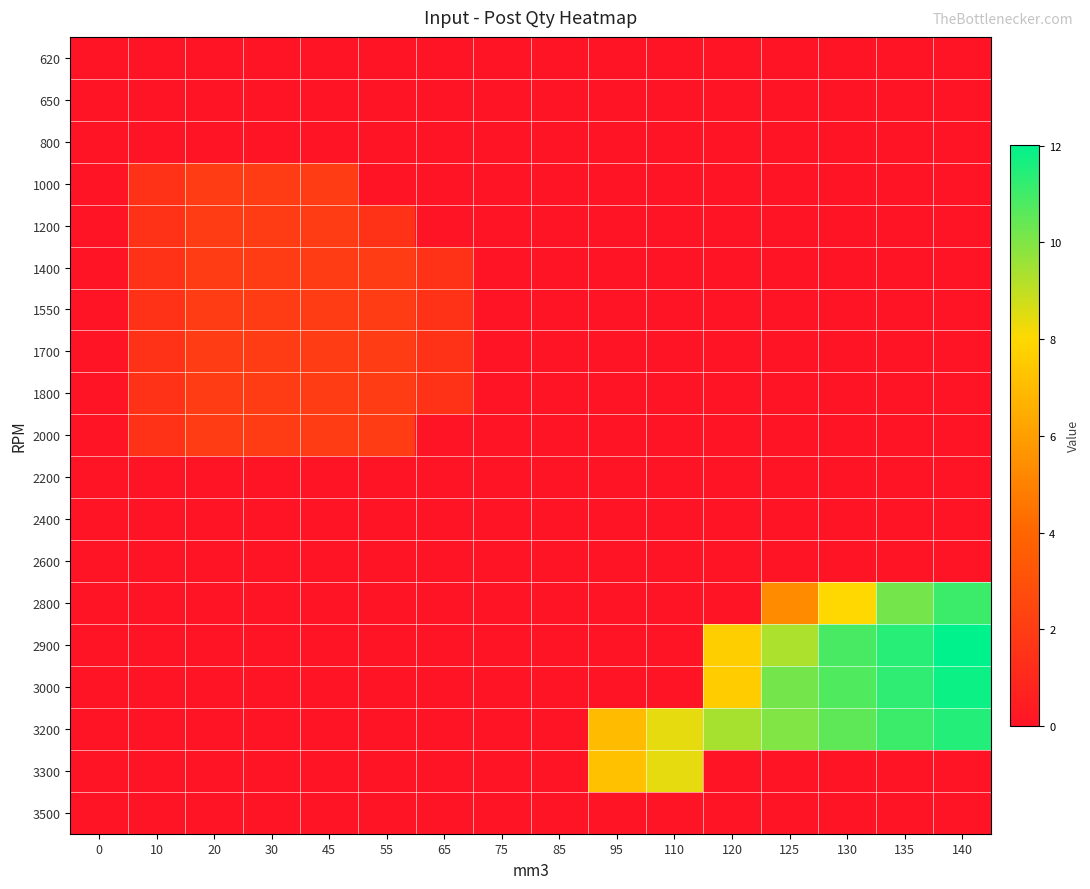

Reading left to right, what are all the values shown in this chart?

620: 0=0.0	10=0.0	20=0.0	30=0.0	45=0.0	55=0.0	65=0.0	75=0.0	85=0.0	95=0.0	110=0.0	120=0.0	125=0.0	130=0.0	135=0.0	140=0.0
650: 0=0.0	10=0.0	20=0.0	30=0.0	45=0.0	55=0.0	65=0.0	75=0.0	85=0.0	95=0.0	110=0.0	120=0.0	125=0.0	130=0.0	135=0.0	140=0.0
800: 0=0.0	10=0.0	20=0.0	30=0.0	45=0.0	55=0.0	65=0.0	75=0.0	85=0.0	95=0.0	110=0.0	120=0.0	125=0.0	130=0.0	135=0.0	140=0.0
1000: 0=0.0	10=1.5	20=2.0	30=2.0	45=2.0	55=0.0	65=0.0	75=0.0	85=0.0	95=0.0	110=0.0	120=0.0	125=0.0	130=0.0	135=0.0	140=0.0
1200: 0=0.0	10=1.5	20=2.0	30=2.0	45=2.0	55=1.5	65=0.0	75=0.0	85=0.0	95=0.0	110=0.0	120=0.0	125=0.0	130=0.0	135=0.0	140=0.0
1400: 0=0.0	10=1.5	20=2.0	30=2.0	45=2.0	55=2.0	65=1.5	75=0.0	85=0.0	95=0.0	110=0.0	120=0.0	125=0.0	130=0.0	135=0.0	140=0.0
1550: 0=0.0	10=1.5	20=2.0	30=2.0	45=2.0	55=2.0	65=1.5	75=0.0	85=0.0	95=0.0	110=0.0	120=0.0	125=0.0	130=0.0	135=0.0	140=0.0
1700: 0=0.0	10=1.5	20=2.0	30=2.0	45=2.0	55=2.0	65=1.5	75=0.0	85=0.0	95=0.0	110=0.0	120=0.0	125=0.0	130=0.0	135=0.0	140=0.0
1800: 0=0.0	10=1.5	20=2.0	30=2.0	45=2.0	55=2.0	65=1.5	75=0.0	85=0.0	95=0.0	110=0.0	120=0.0	125=0.0	130=0.0	135=0.0	140=0.0
2000: 0=0.0	10=1.5	20=2.0	30=2.0	45=2.0	55=2.0	65=0.0	75=0.0	85=0.0	95=0.0	110=0.0	120=0.0	125=0.0	130=0.0	135=0.0	140=0.0
2200: 0=0.0	10=0.0	20=0.0	30=0.0	45=0.0	55=0.0	65=0.0	75=0.0	85=0.0	95=0.0	110=0.0	120=0.0	125=0.0	130=0.0	135=0.0	140=0.0
2400: 0=0.0	10=0.0	20=0.0	30=0.0	45=0.0	55=0.0	65=0.0	75=0.0	85=0.0	95=0.0	110=0.0	120=0.0	125=0.0	130=0.0	135=0.0	140=0.0
2600: 0=0.0	10=0.0	20=0.0	30=0.0	45=0.0	55=0.0	65=0.0	75=0.0	85=0.0	95=0.0	110=0.0	120=0.0	125=0.0	130=0.0	135=0.0	140=0.0
2800: 0=0.0	10=0.0	20=0.0	30=0.0	45=0.0	55=0.0	65=0.0	75=0.0	85=0.0	95=0.0	110=0.0	120=0.0	125=5.4	130=8.0	135=10.2	140=11.1
2900: 0=0.0	10=0.0	20=0.0	30=0.0	45=0.0	55=0.0	65=0.0	75=0.0	85=0.0	95=0.0	110=0.0	120=7.7	125=9.3	130=10.9	135=11.4	140=12.0
3000: 0=0.0	10=0.0	20=0.0	30=0.0	45=0.0	55=0.0	65=0.0	75=0.0	85=0.0	95=0.0	110=0.0	120=7.6	125=10.2	130=10.7	135=11.3	140=11.8
3200: 0=0.0	10=0.0	20=0.0	30=0.0	45=0.0	55=0.0	65=0.0	75=0.0	85=0.0	95=7.0	110=8.4	120=9.4	125=10.0	130=10.5	135=11.1	140=11.5
3300: 0=0.0	10=0.0	20=0.0	30=0.0	45=0.0	55=0.0	65=0.0	75=0.0	85=0.0	95=7.2	110=8.4	120=0.0	125=0.0	130=0.0	135=0.0	140=0.0
3500: 0=0.0	10=0.0	20=0.0	30=0.0	45=0.0	55=0.0	65=0.0	75=0.0	85=0.0	95=0.0	110=0.0	120=0.0	125=0.0	130=0.0	135=0.0	140=0.0